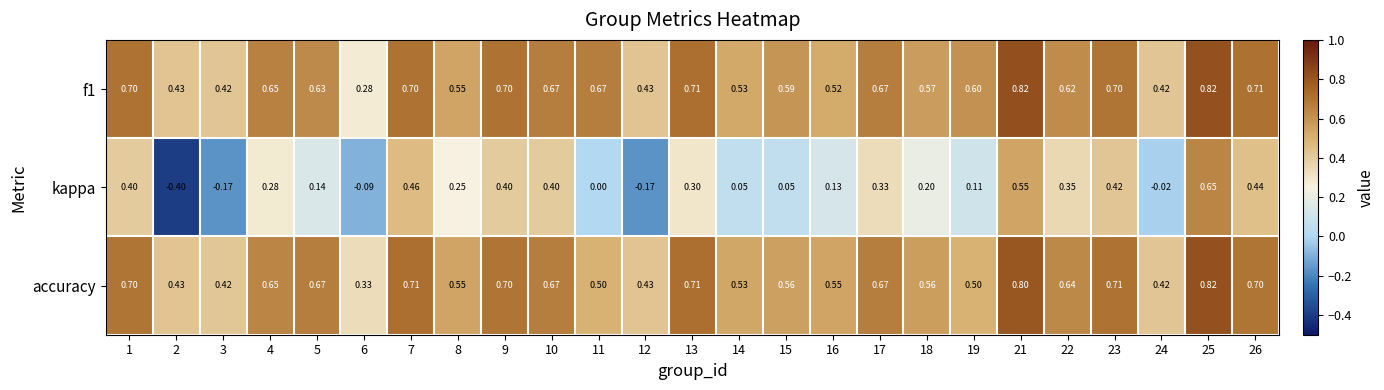

Which series has the largest total across all categories?

f1